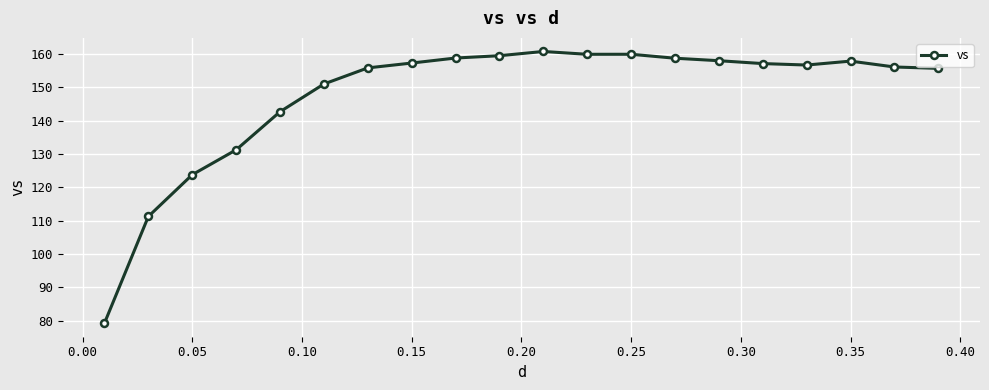

What is the smallest value displayed?

79.3